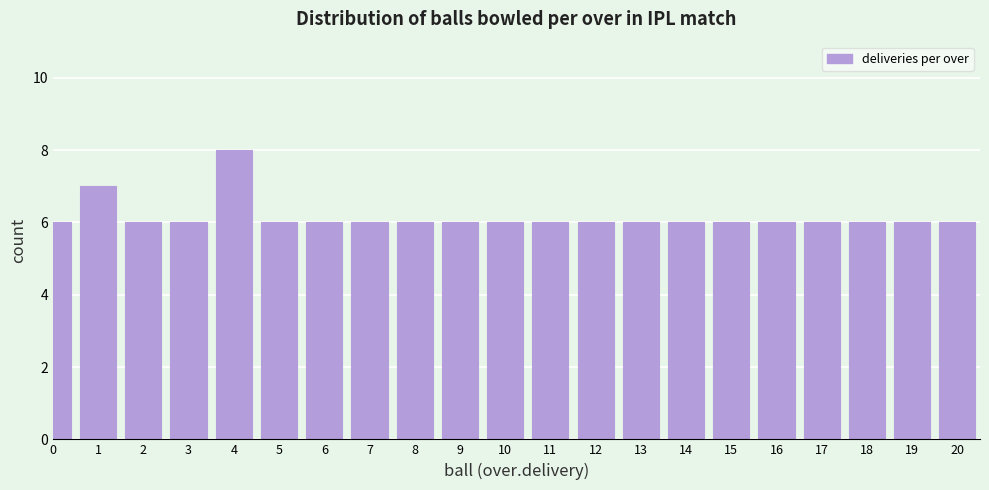

Reading right to left, list all the values displayed in this chart.

20=6	19=6	18=6	17=6	16=6	15=6	14=6	13=6	12=6	11=6	10=6	9=6	8=6	7=6	6=6	5=6	4=8	3=6	2=6	1=7	0=6